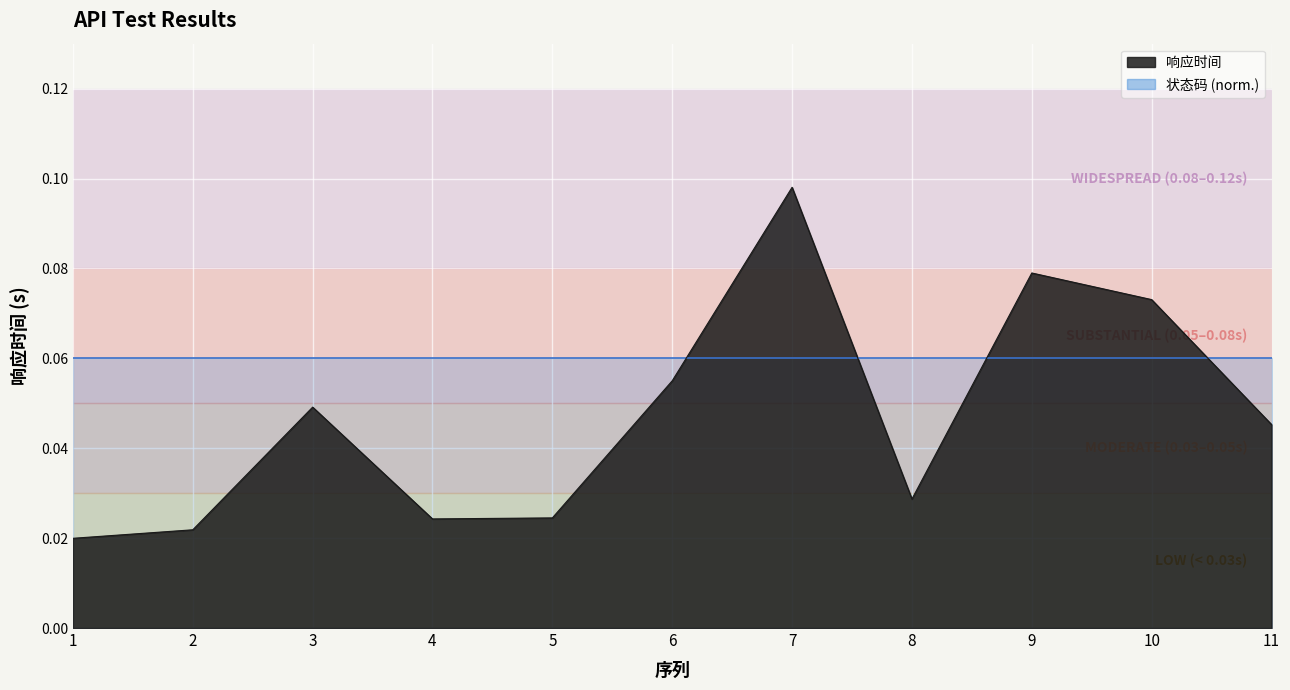

List the labels in order of value, smallest first.

1, 2, 4, 5, 8, 11, 3, 6, 10, 9, 7